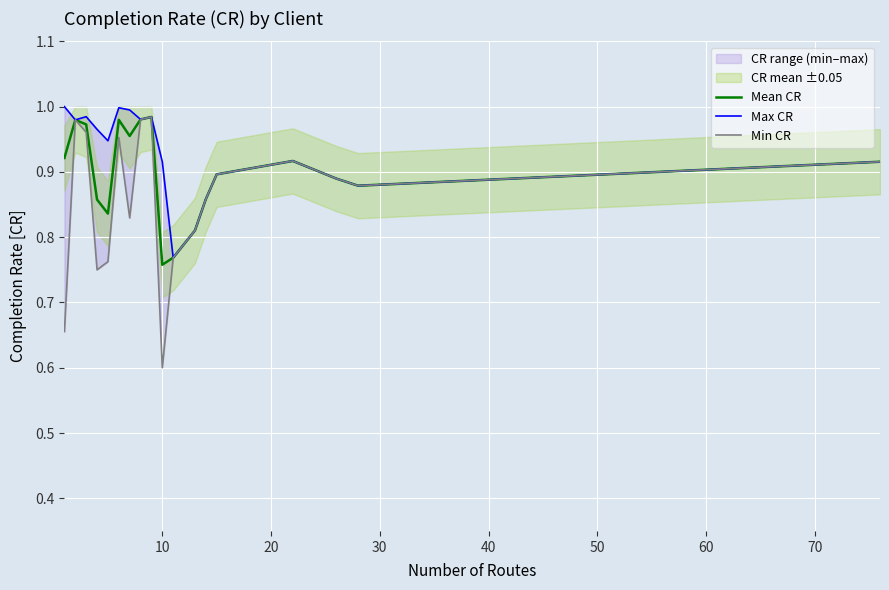

True or false: Mean CR has a value of 0.3 at 16.

False